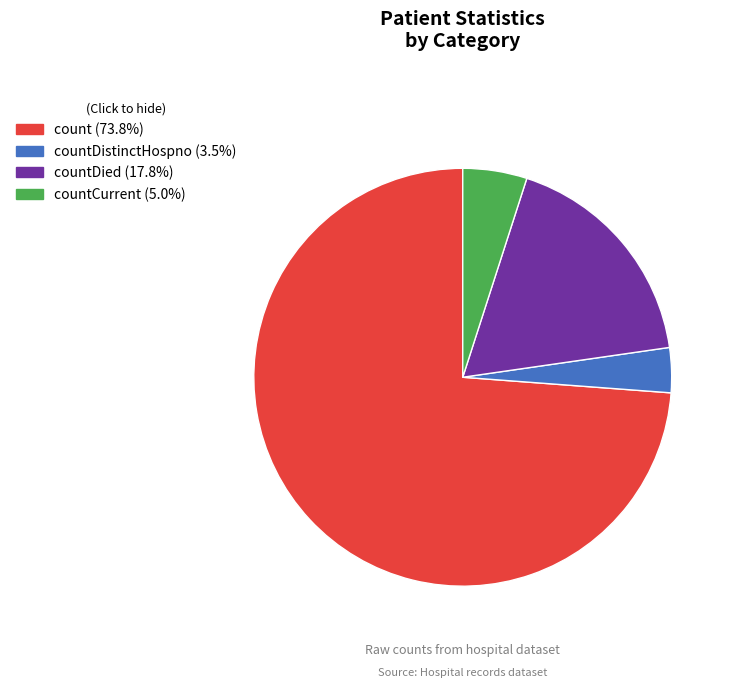

Is there a majority slice in this chart?

Yes